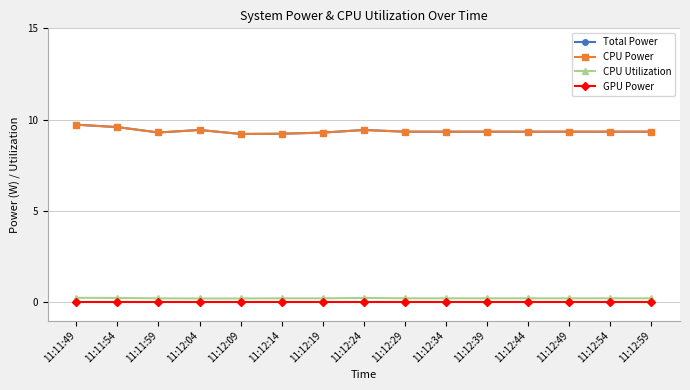

True or false: CPU Utilization and GPU Power cross at least once.

False